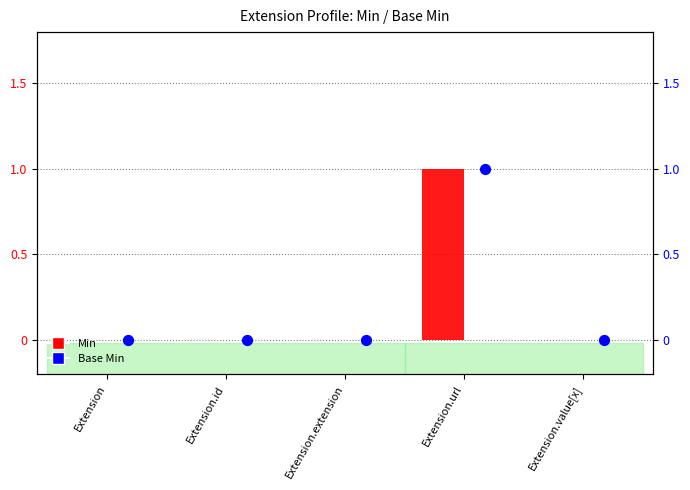

Which series has the largest total across all categories?

Min